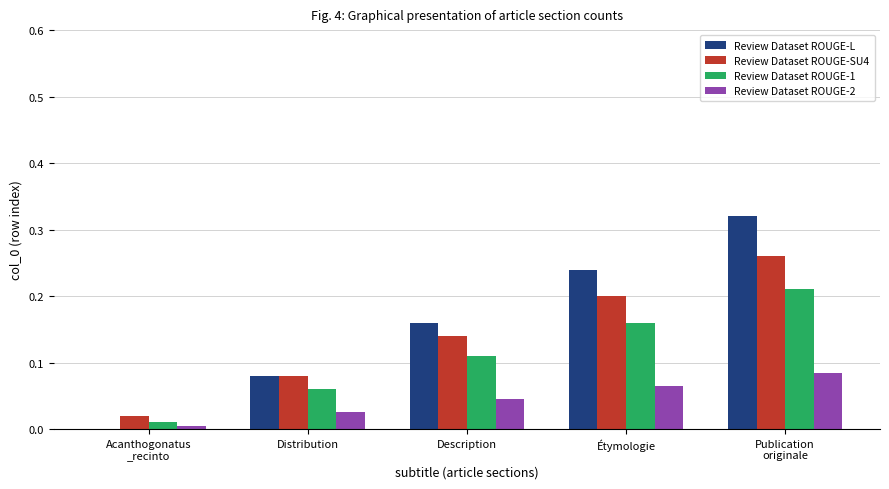

What is the sum of all Review Dataset ROUGE-L values?

0.8